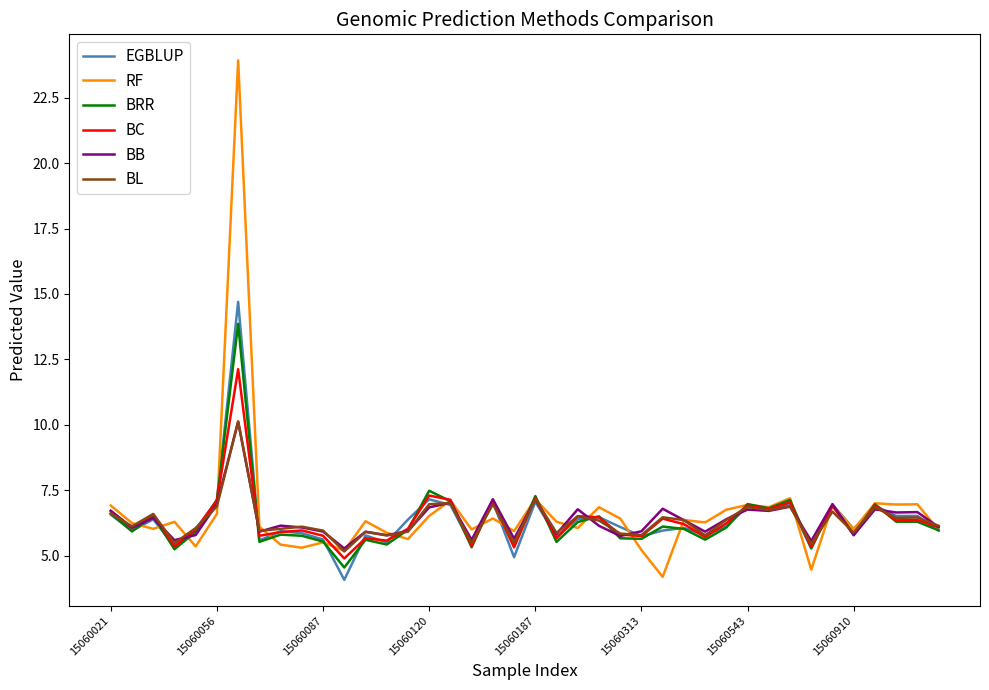

Does the chart display data point markers on the line(s)?

No